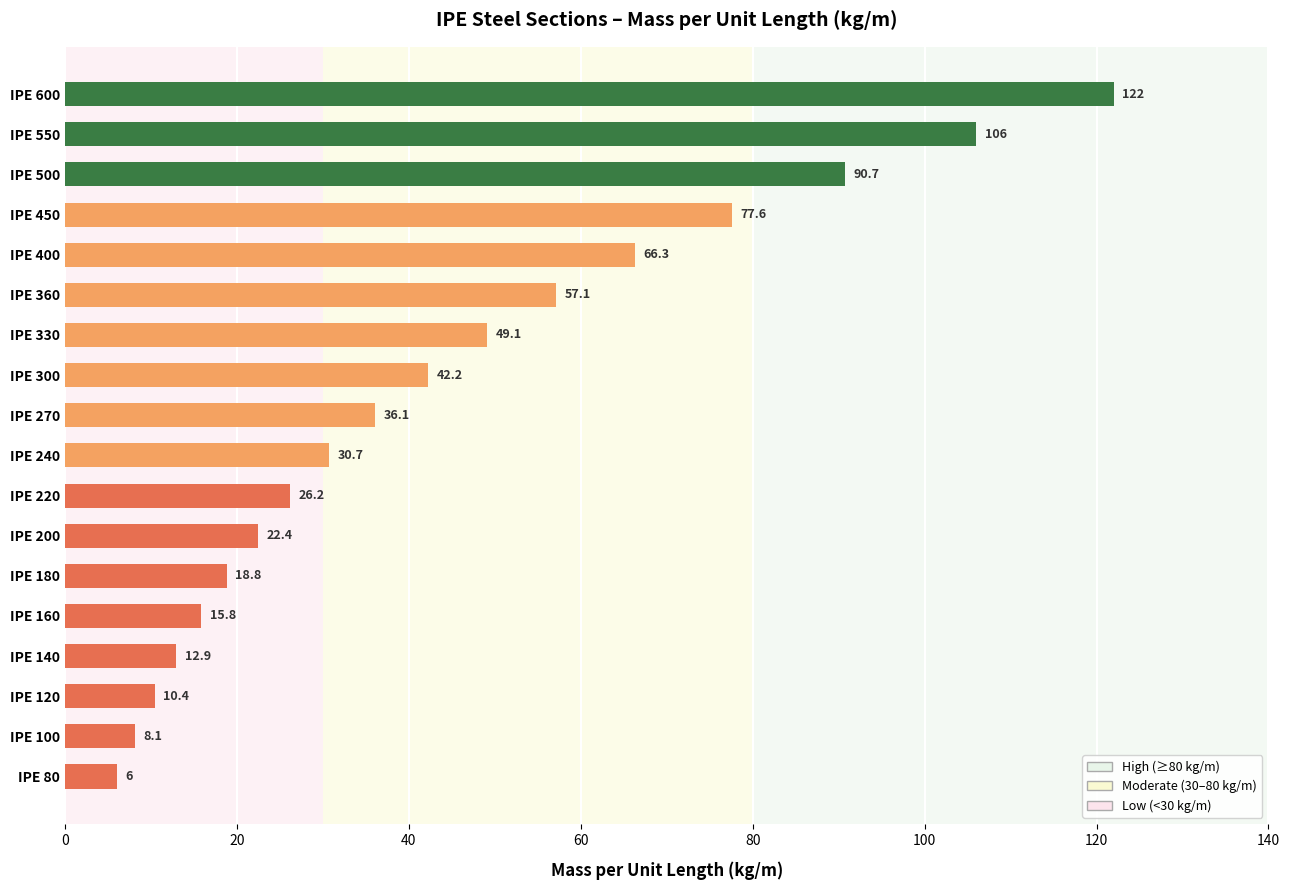

What is the sum of all values?

798.4